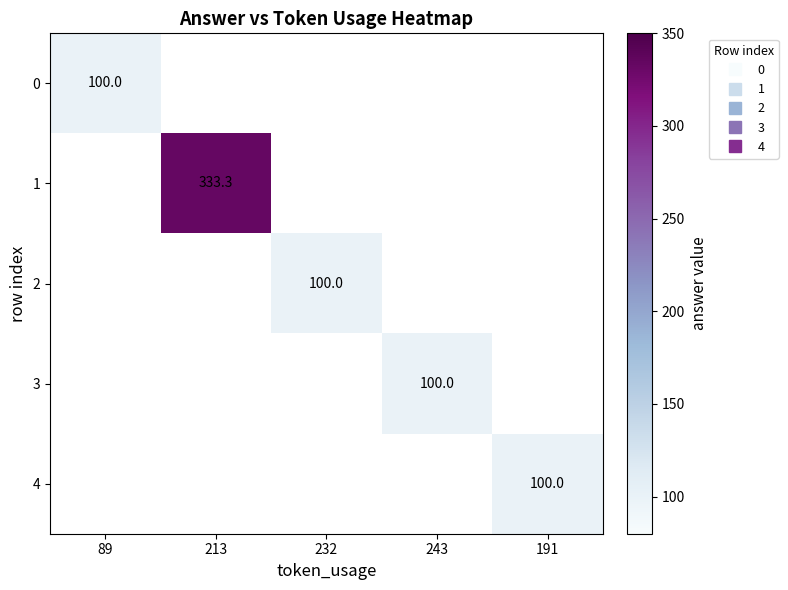

Which category has the lowest value across all series?

89